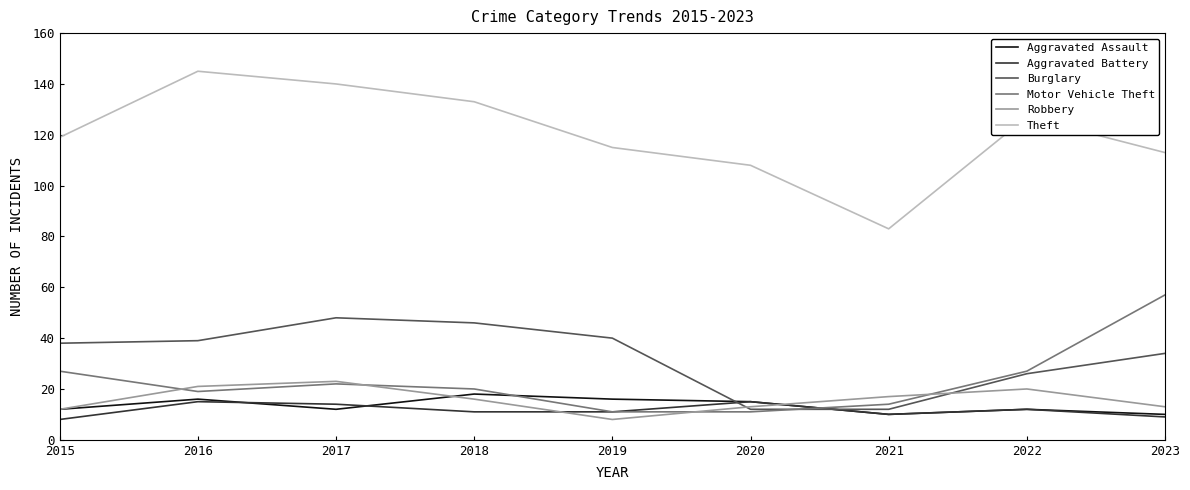

Where is the first local minimum for Robbery?

2019